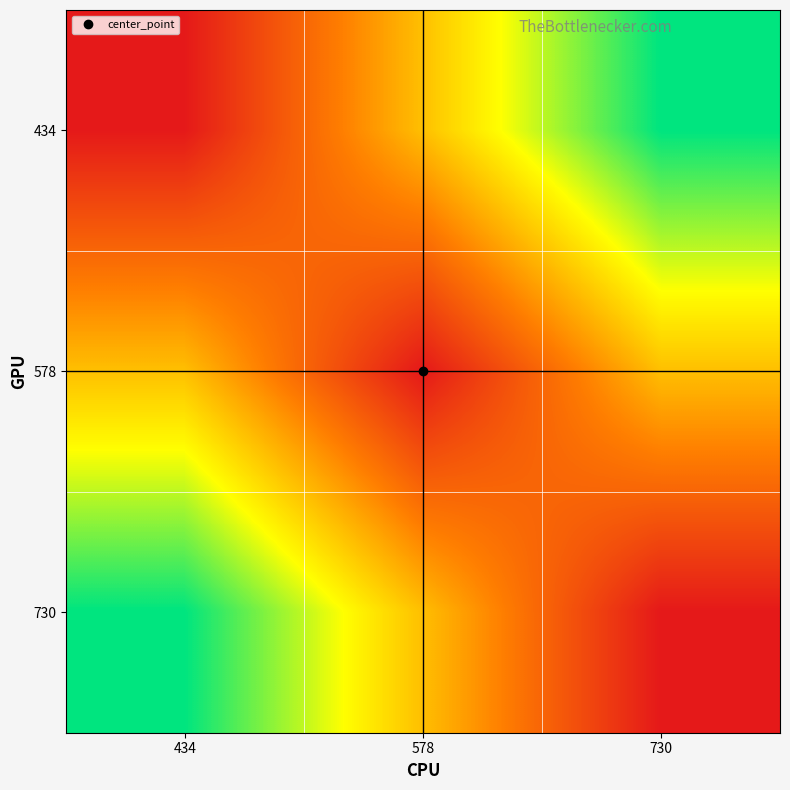

Reading right to left, what are all the values shown in this chart?

434: 730=2	578=1	434=0
578: 730=1	578=0	434=1
730: 730=0	578=1	434=2